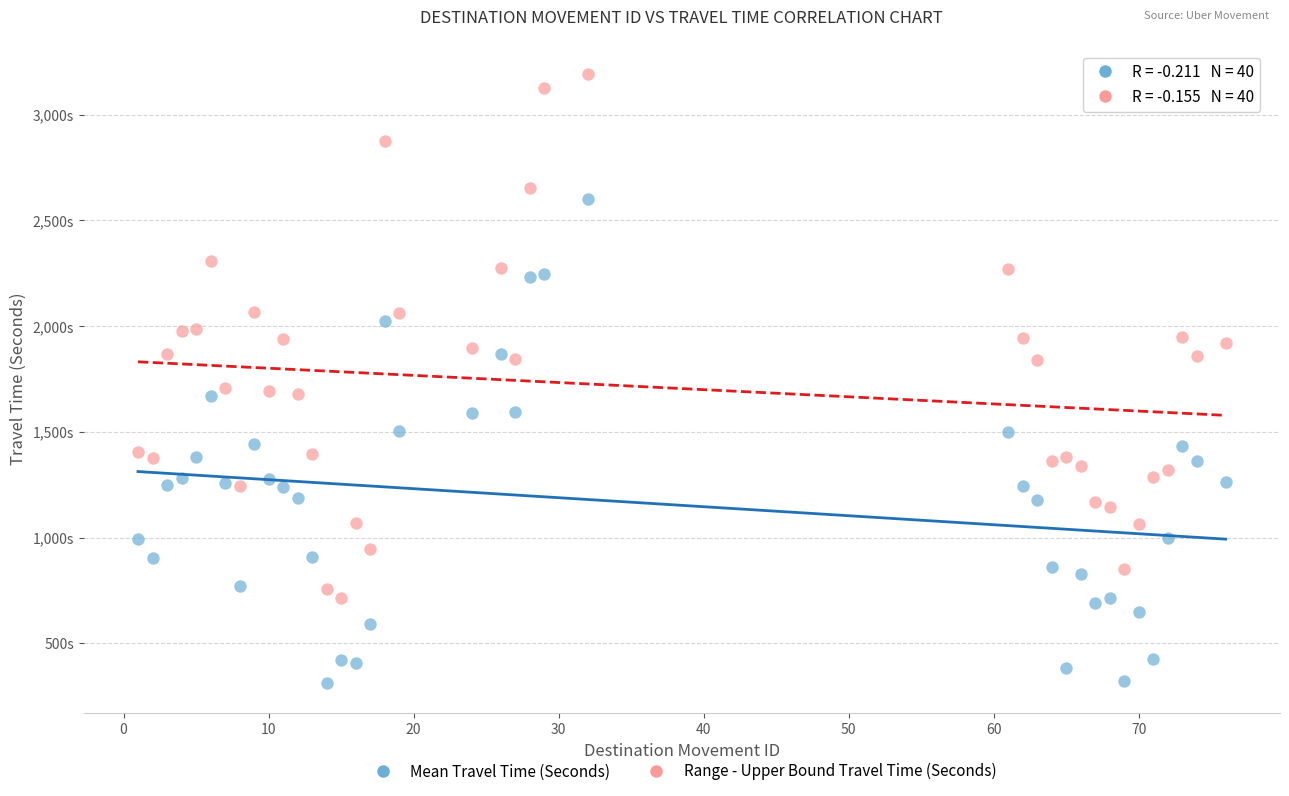

Which series contains the highest Y value?

Range - Upper Bound Travel Time (Seconds)